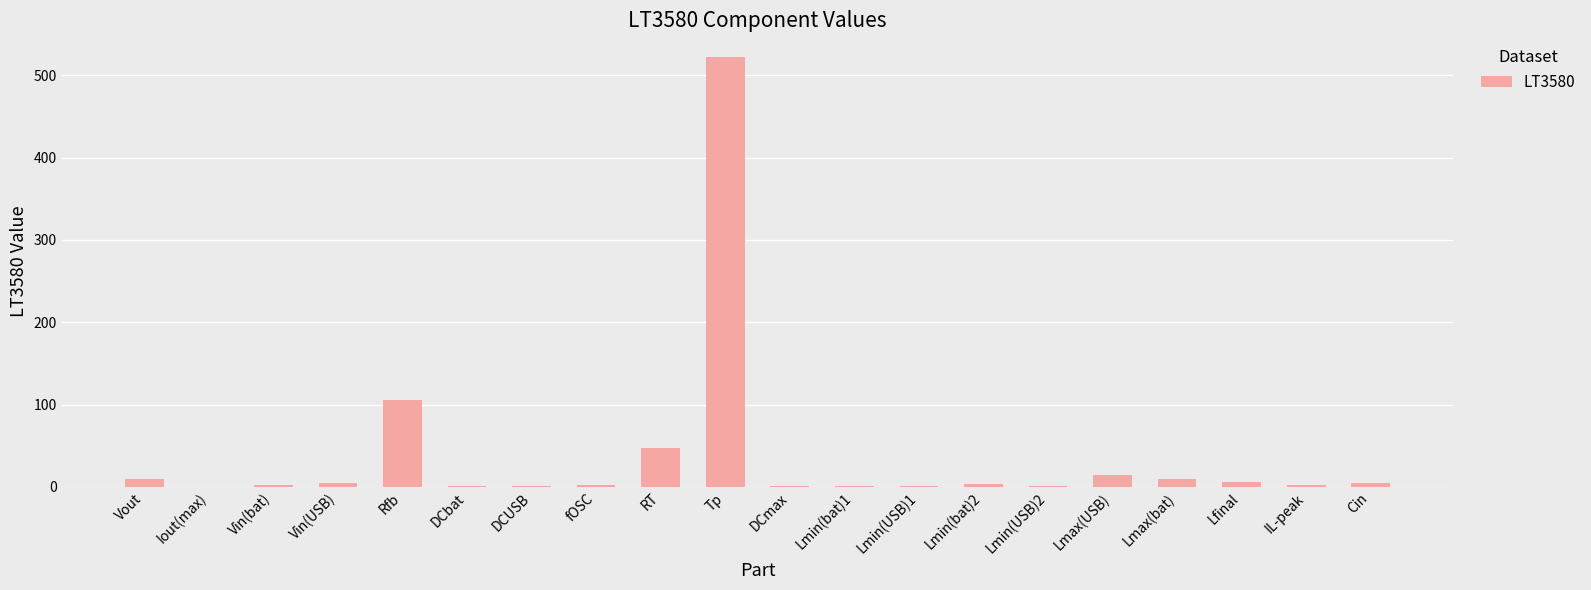

At which category does the chart reach its peak across all series?

Tp